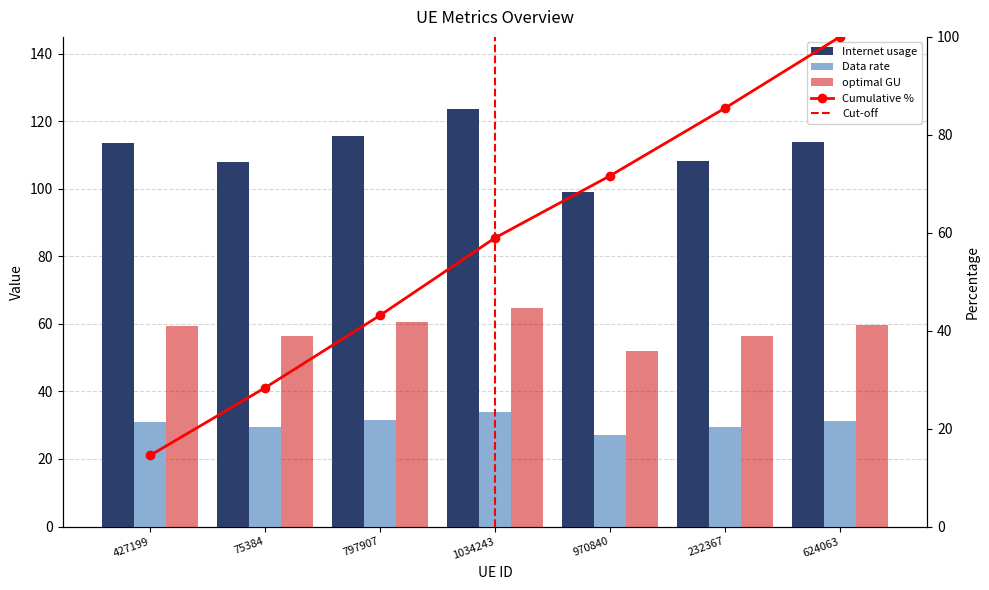

What is the value of the Data rate bar at the 3rd from the left?

31.7